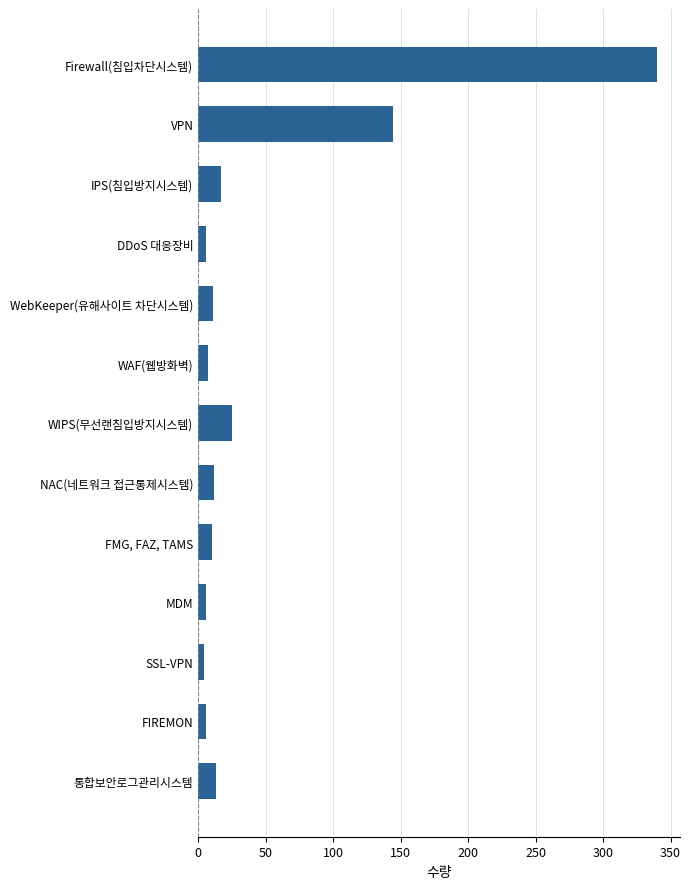

How many values are below 11?

6